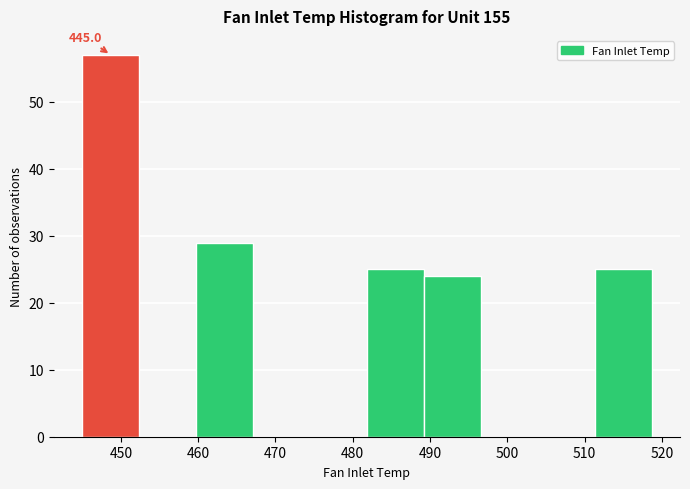

Over which range of the x-axis is the bar tallest?

445 to 452